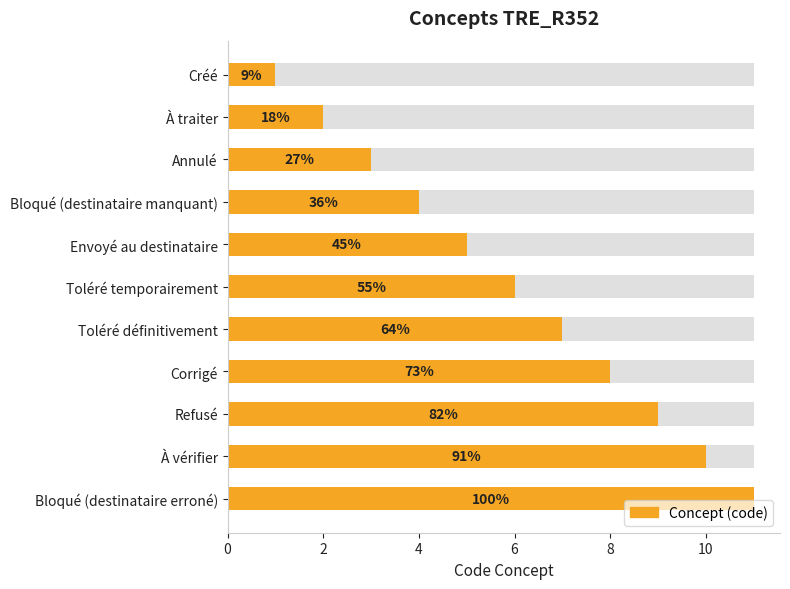

What is the sum of all values?

66